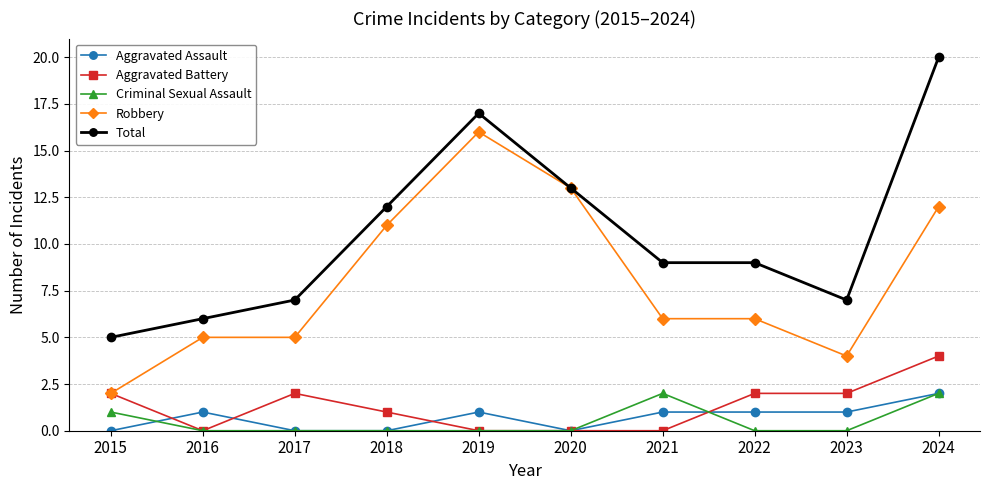

What is the value of the Aggravated Assault point at the 9th from the left?

1